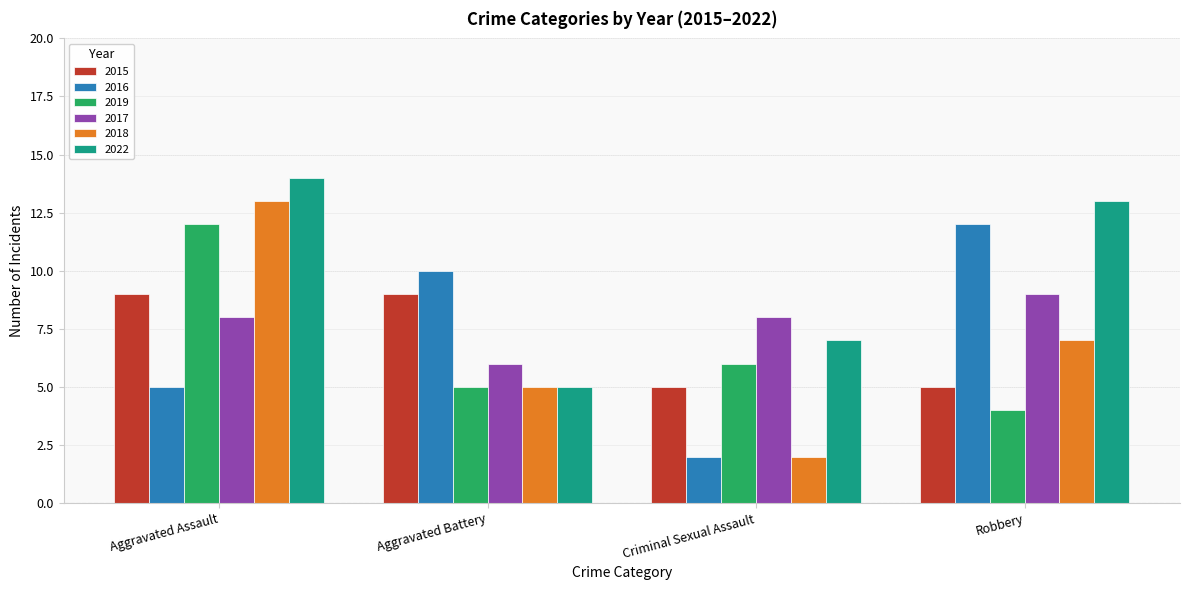

Where is 2022 nearest to the value 9?

Criminal Sexual Assault